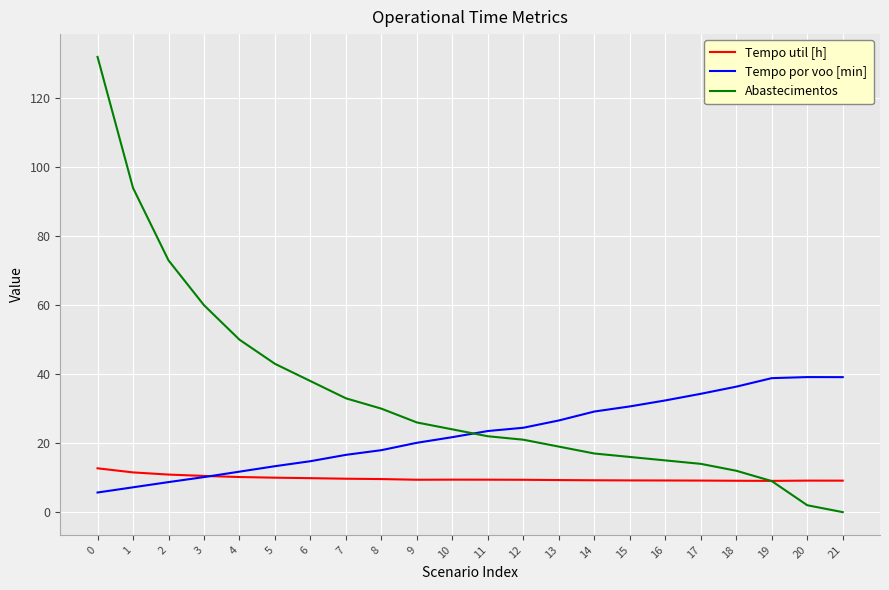

What is the total value across all series at 12?

54.9